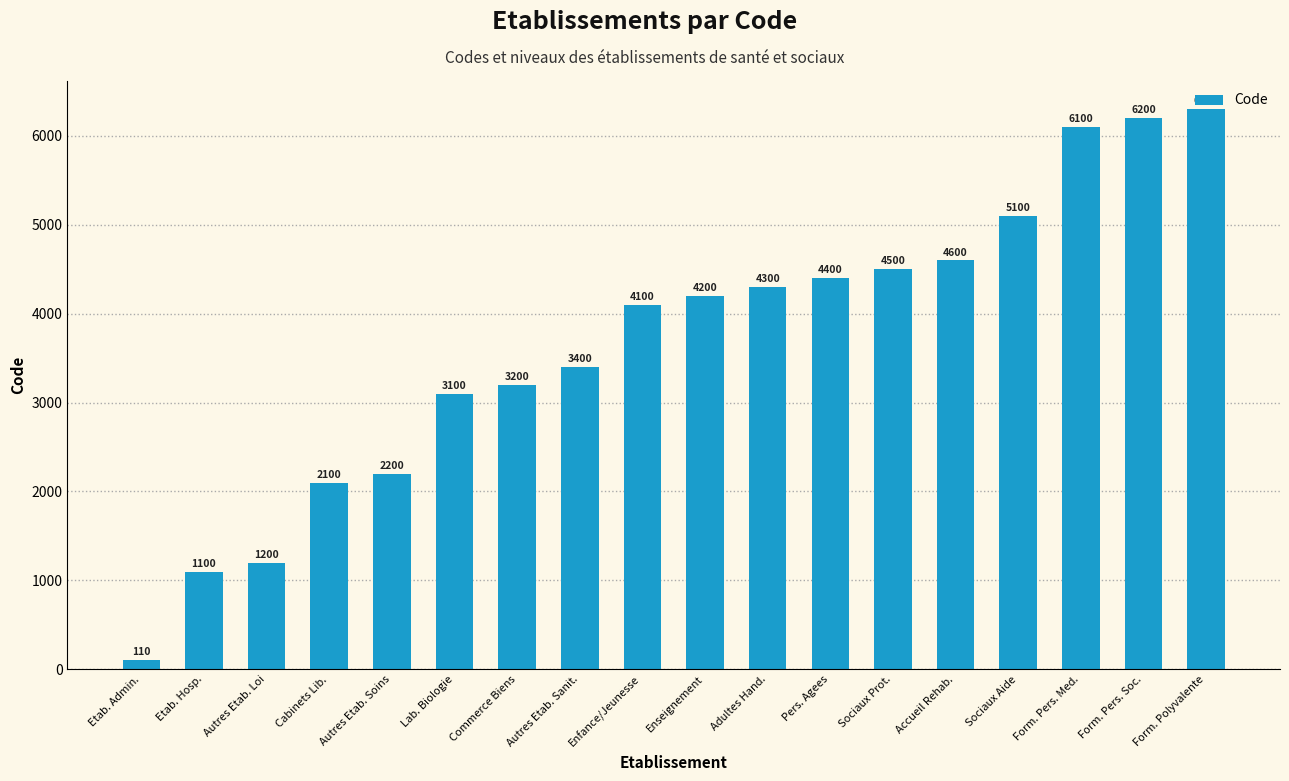

How many categories are shown in the chart?

18